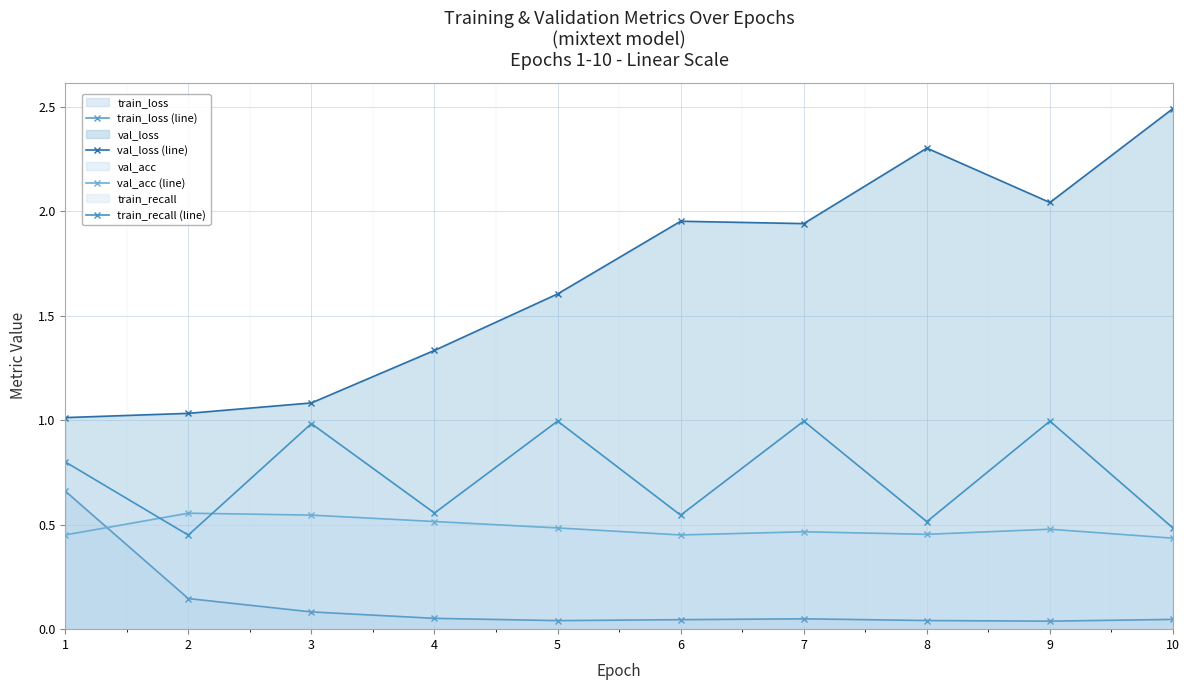

True or false: train_recall (line) and val_loss (line) intersect in this chart.

False